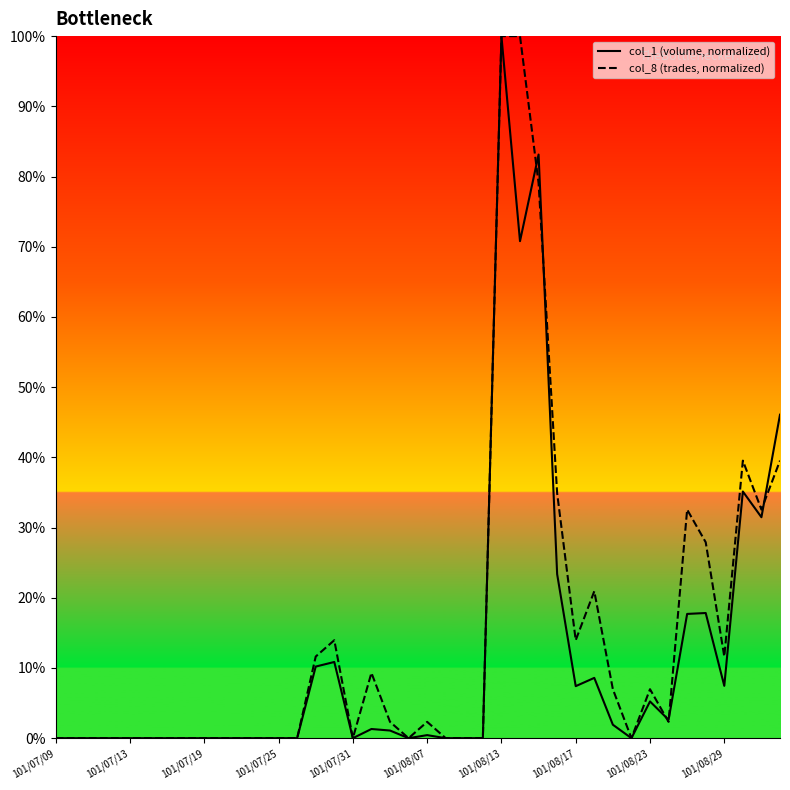

At how many categories does at least one series exceed 18?

10